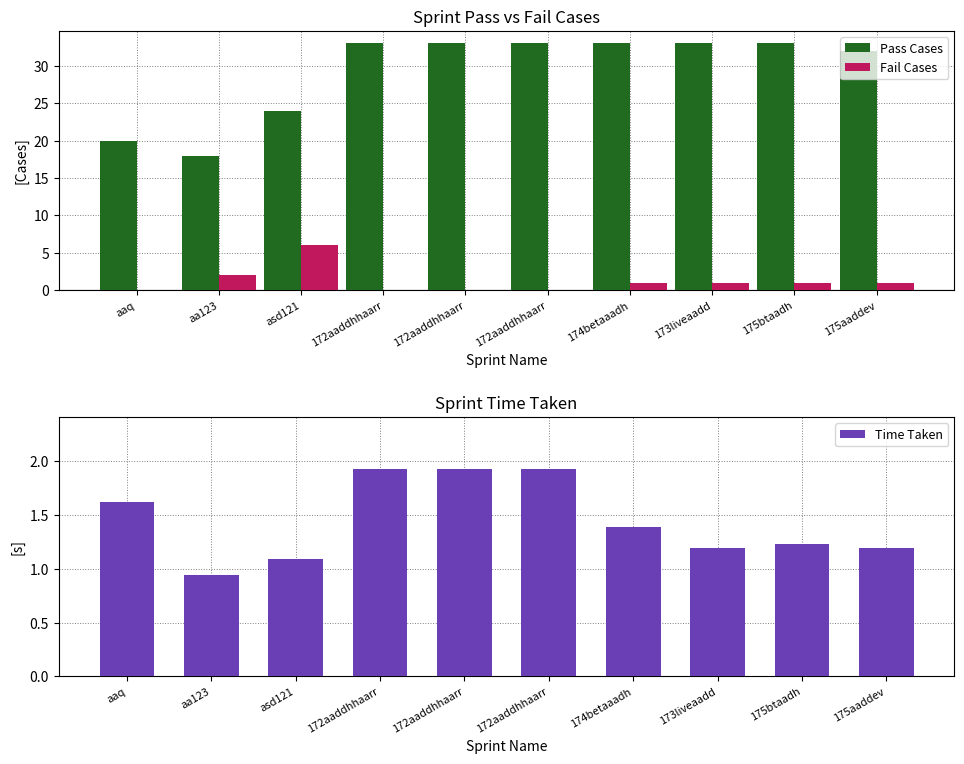

Which label corresponds to the smallest value in the chart?

aaq